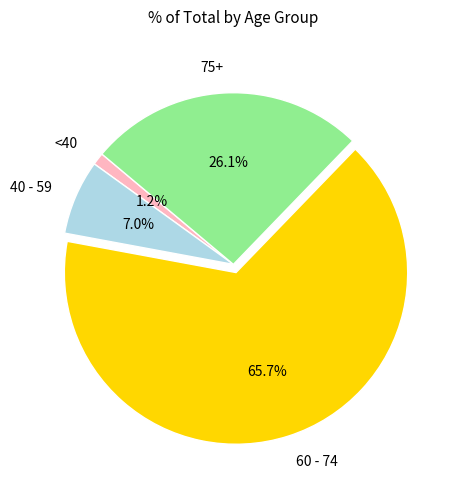

Which slice is the largest?

60 - 74